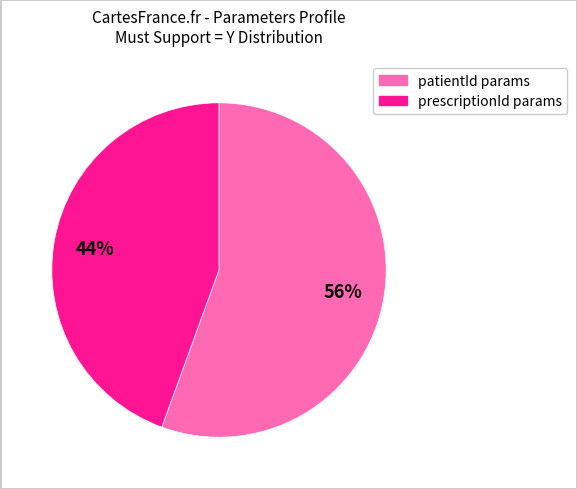

To the nearest percent, what is the average slice percentage?

50%